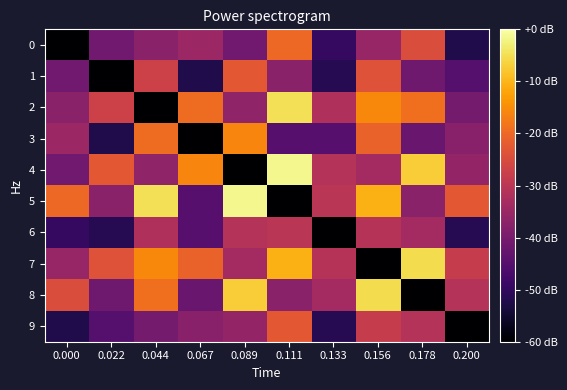

What is the total value across all series at 0.111?

44.0